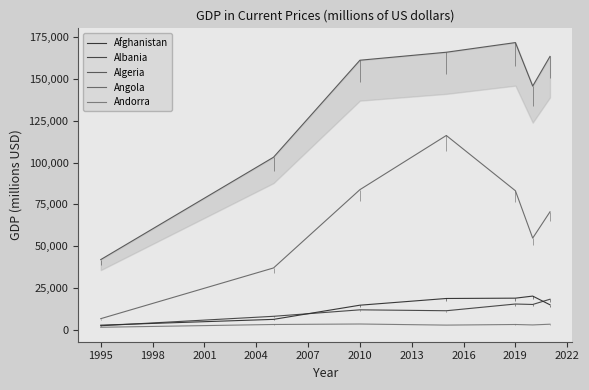

Reading right to left, transcribe all the data shown in this chart.

Afghanistan: 14939	20143	18904	18713	14699	6221	2757
Albania: 18260	15132	15402	11387	11927	8052	2393
Algeria: 163473	145744	171760	165979	161207	103198	41971
Angola: 70533	54821	83137	116194	83799	36971	6642
Andorra: 3325	2891	3155	2789	3447	3160	1491